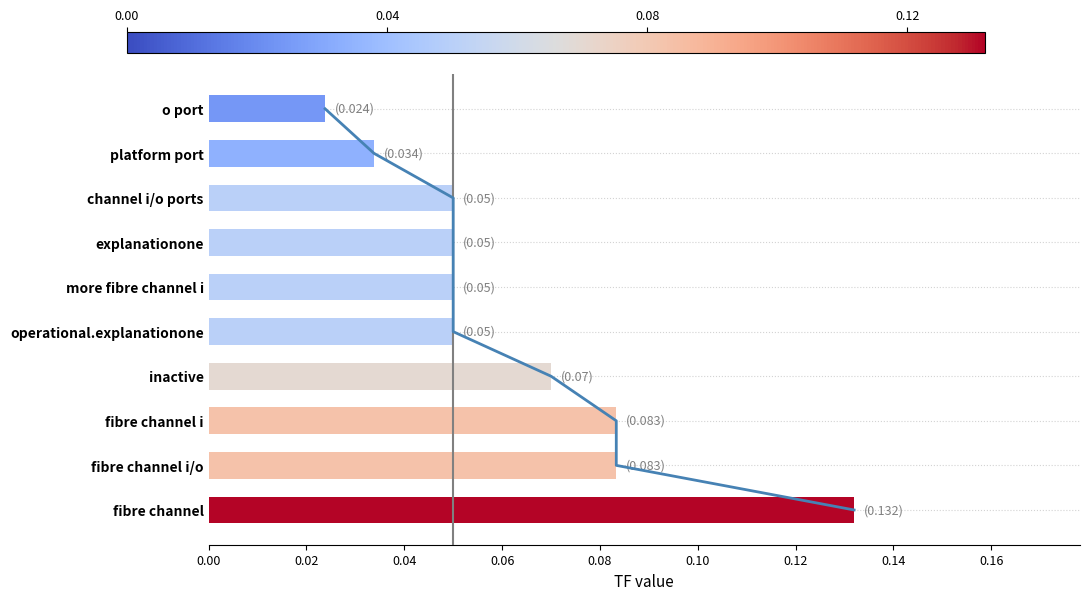

How many bars are there in total?

10